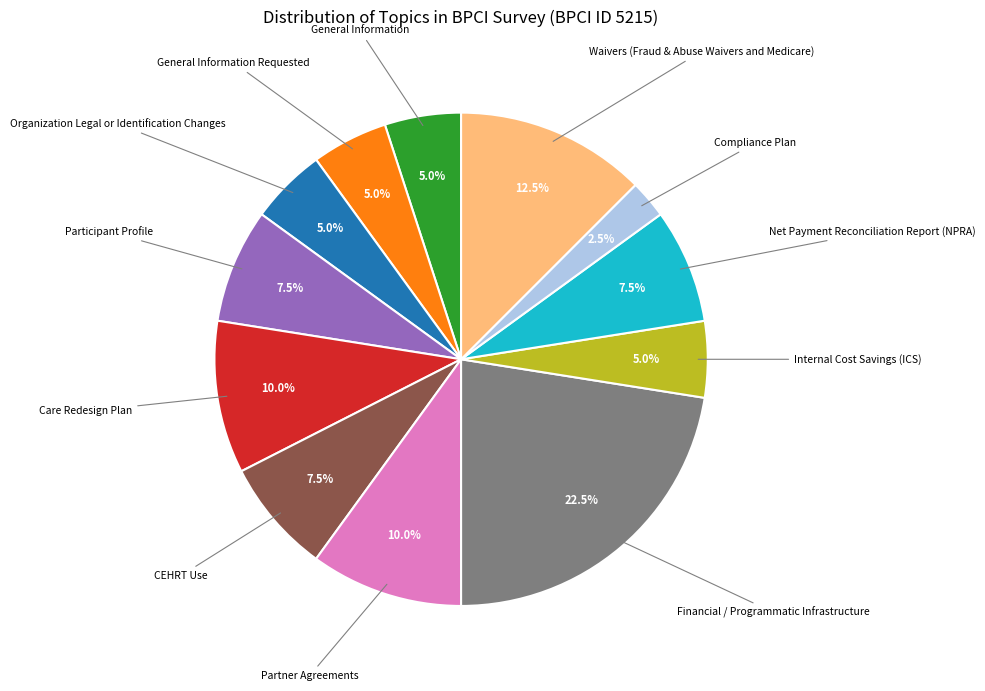

Does any single category account for the majority?

No